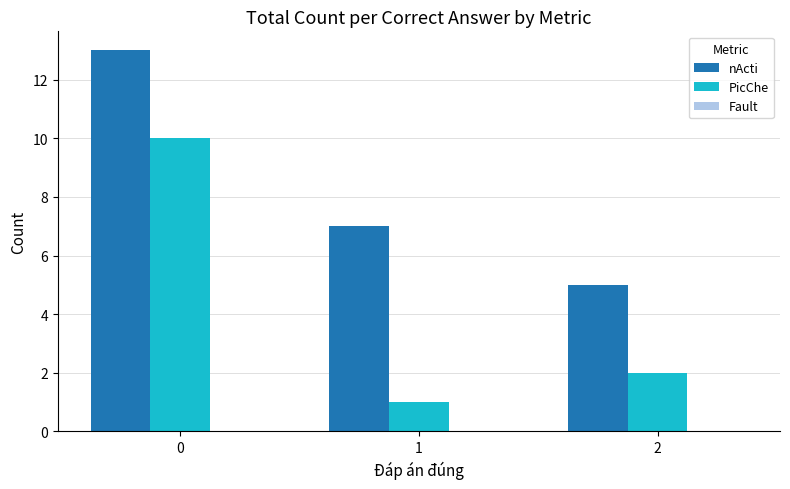

What is the average value of the PicChe series?

4